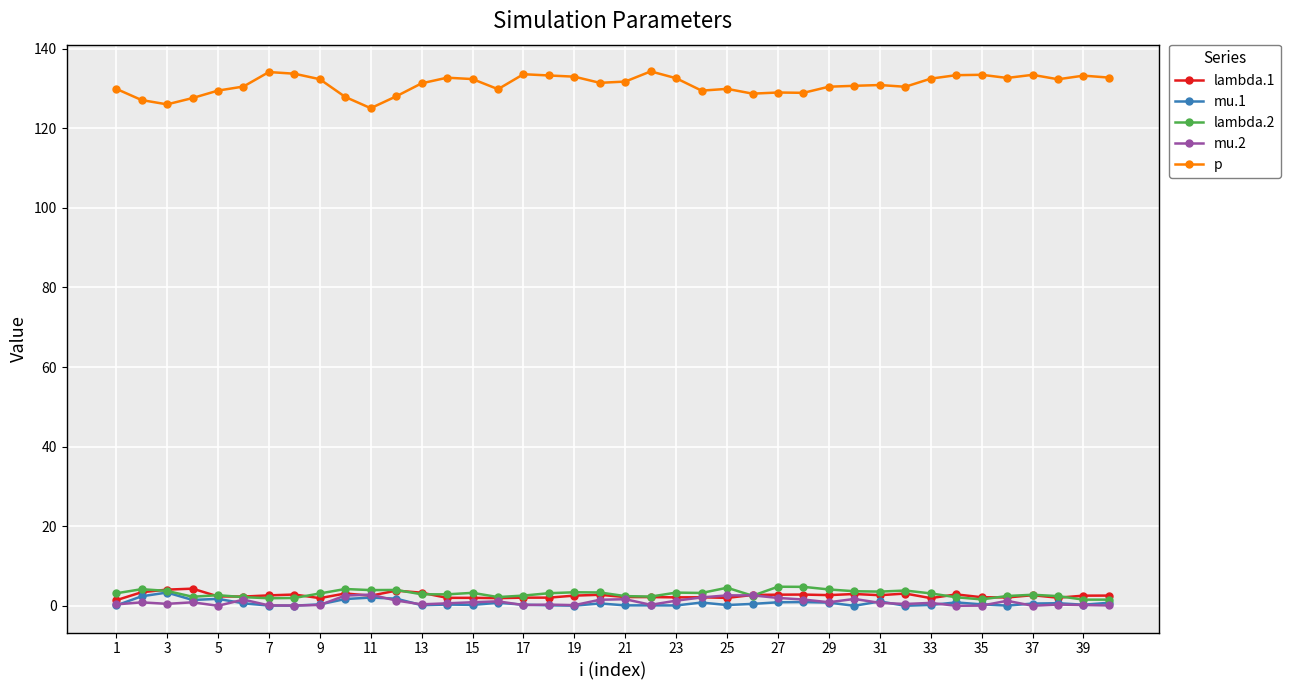

Which series has the widest spread of values?

p